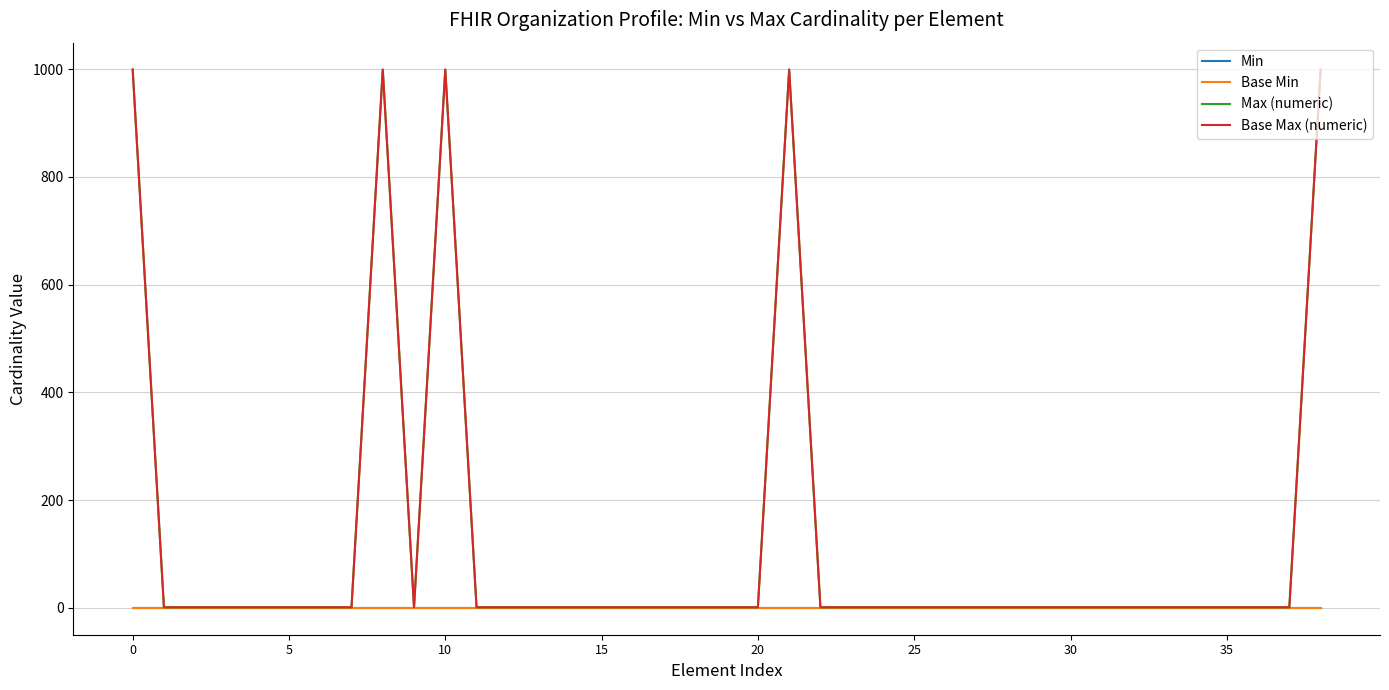

Is this an area chart (filled region under the line)?

No